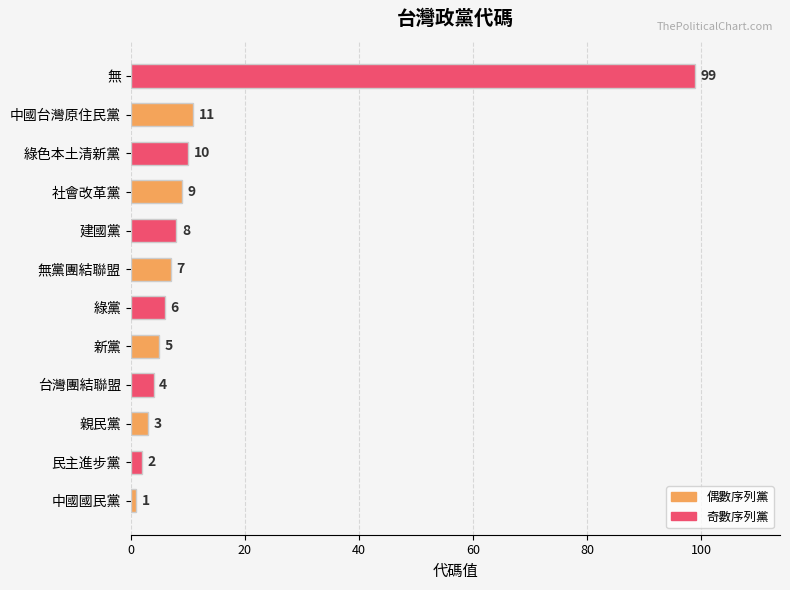

Rank the categories by value from highest to lowest.

無, 中國台灣原住民黨, 綠色本土清新黨, 社會改革黨, 建國黨, 無黨團結聯盟, 綠黨, 新黨, 台灣團結聯盟, 親民黨, 民主進步黨, 中國國民黨